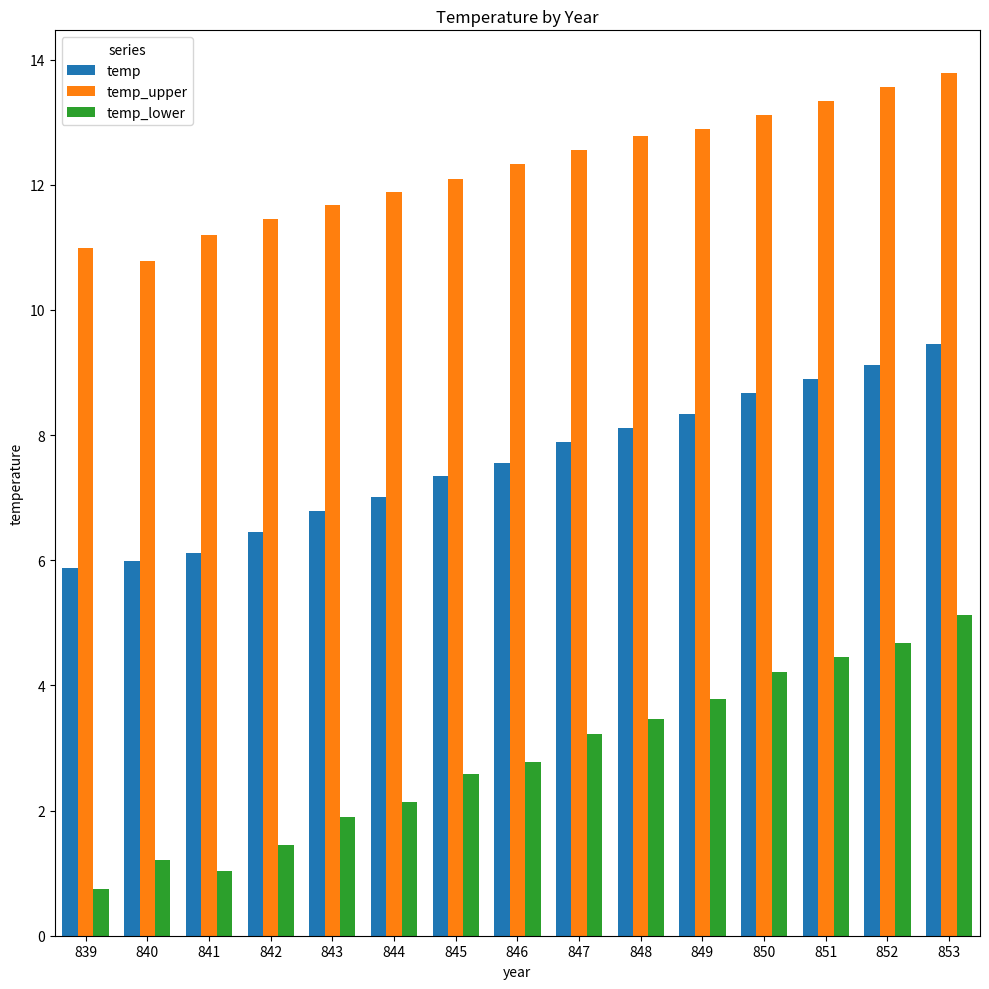

At 844, list the series in order from smallest to largest.

temp_lower, temp, temp_upper